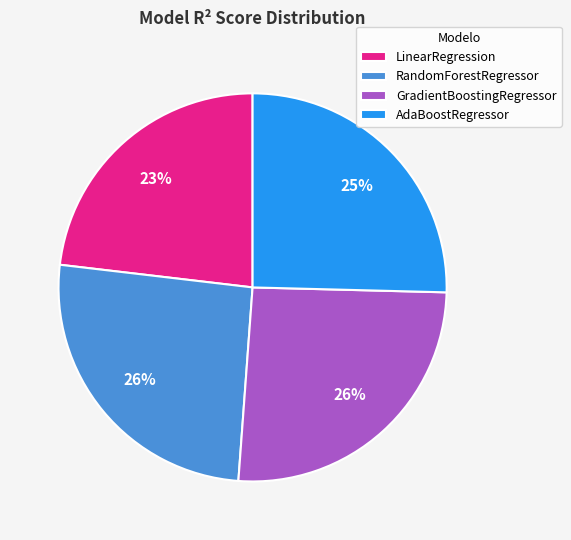

To the nearest percent, what is the average slice percentage?

25%